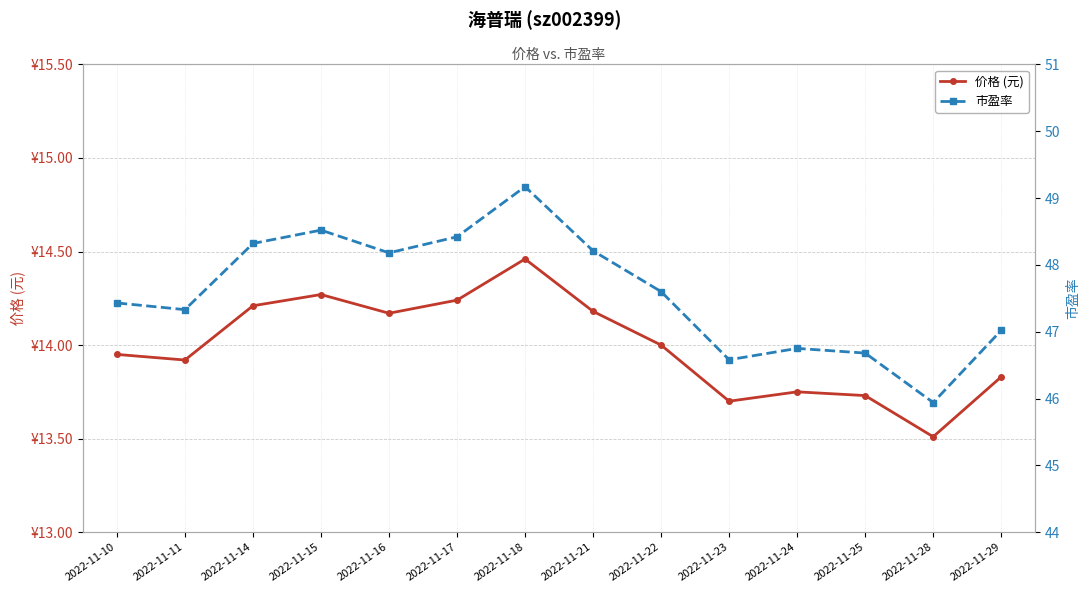

List the series in order of their overall mean, highest first.

市盈率, 价格 (元)